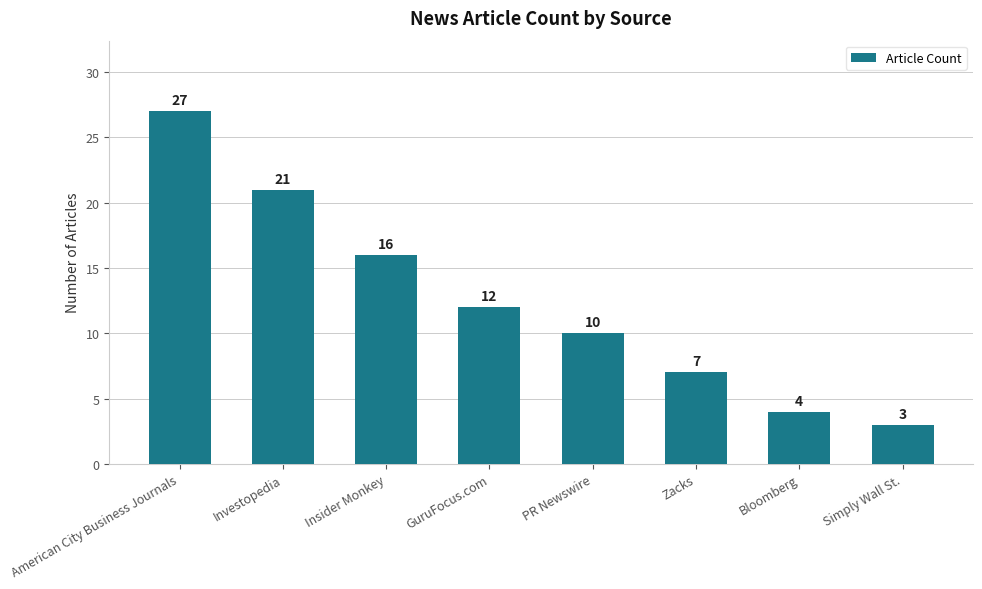

What is the value of the 3rd bar from the left?

16